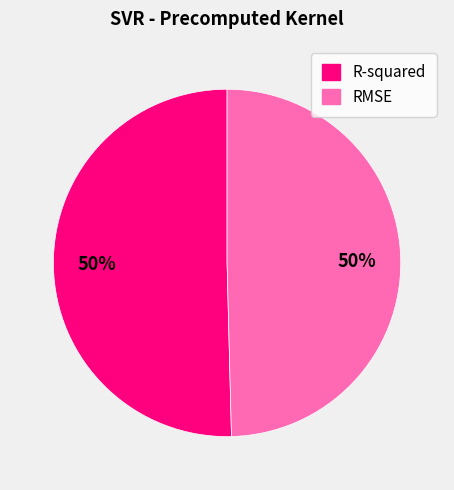

To the nearest percent, what is the combined percentage of RMSE and R-squared?

100%